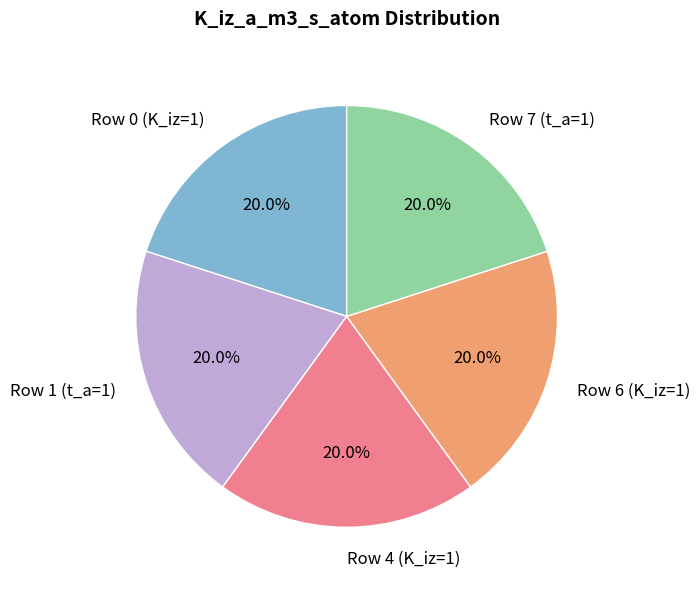

Is Row 7 (t_a=1) the majority of the pie?

No